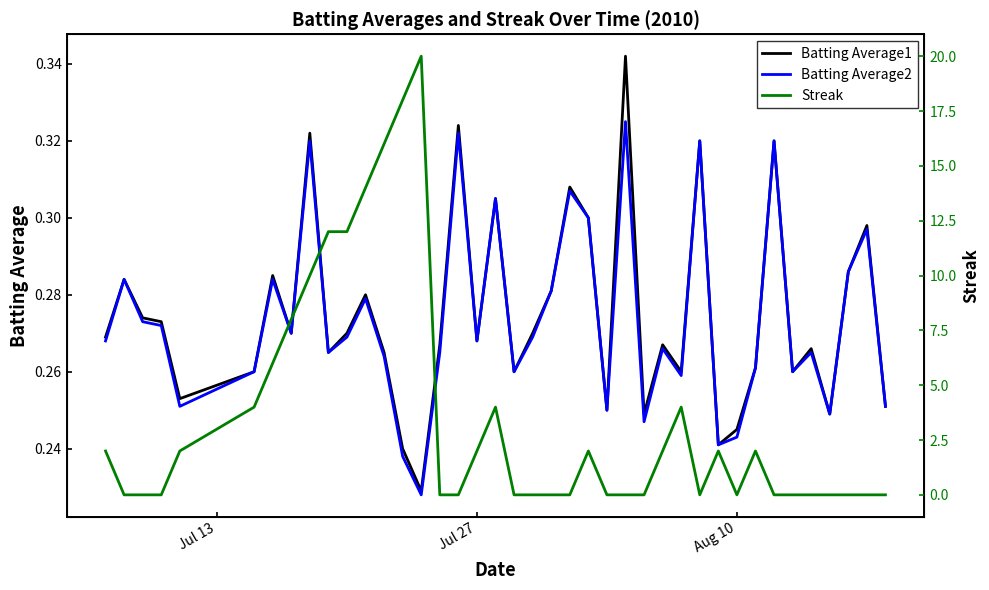

True or false: Batting Average1 and Batting Average2 intersect in this chart.

False